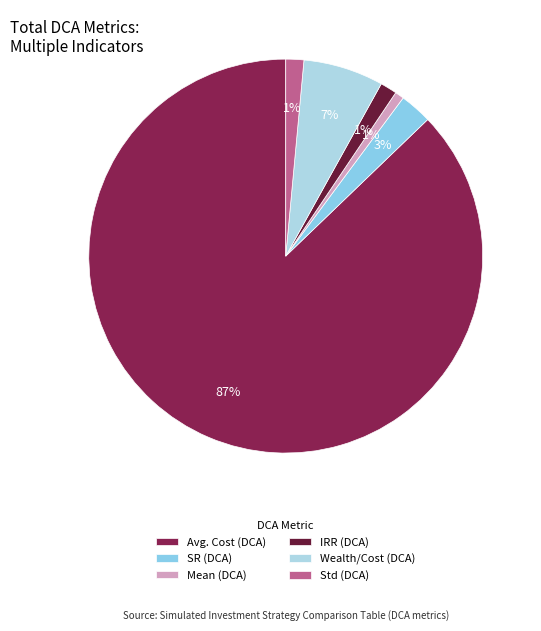

How many segments does this pie chart have?

6